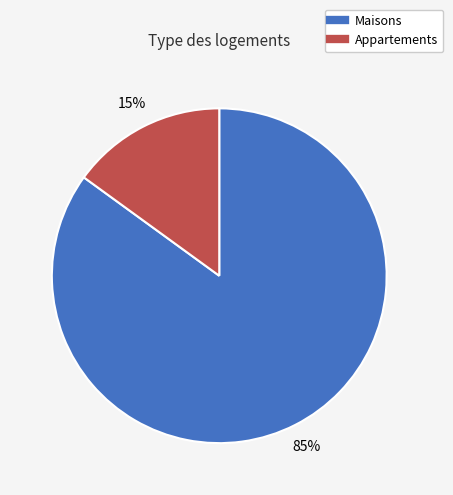

To the nearest percent, what is the average slice percentage?

50%